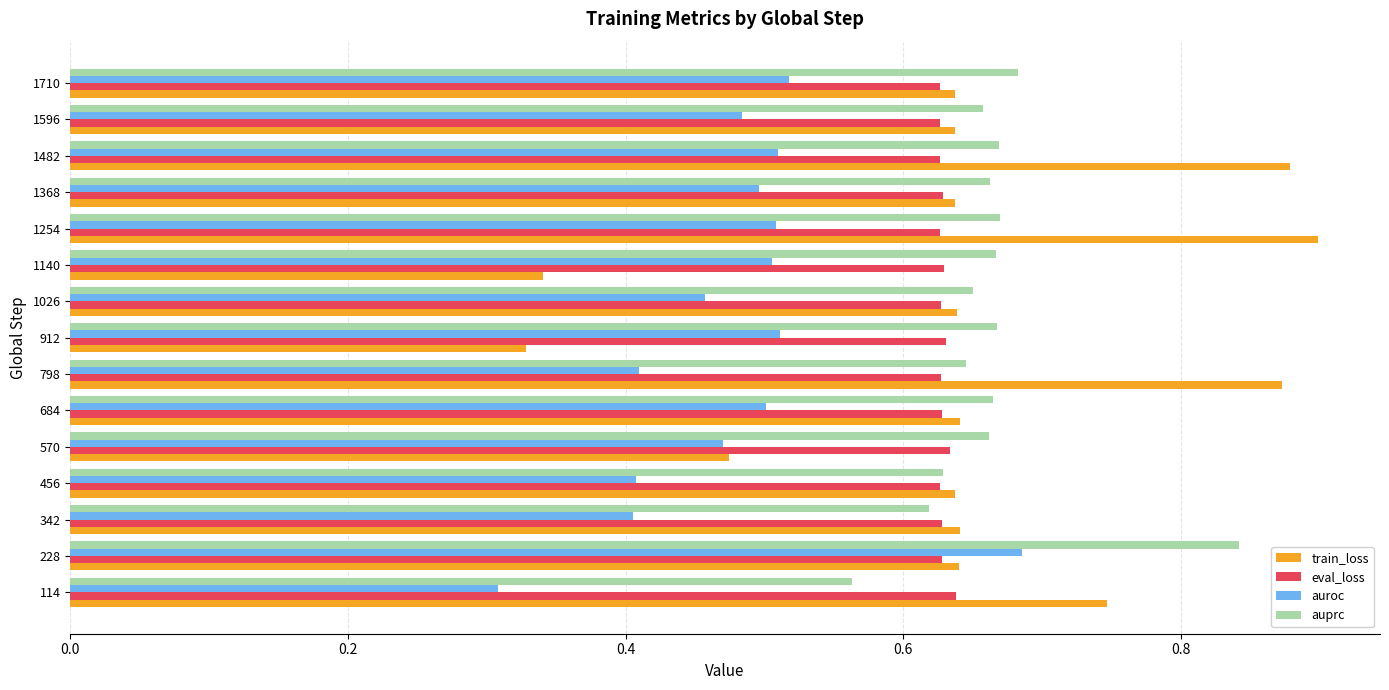

At how many categories does at least one series exceed 0?

15